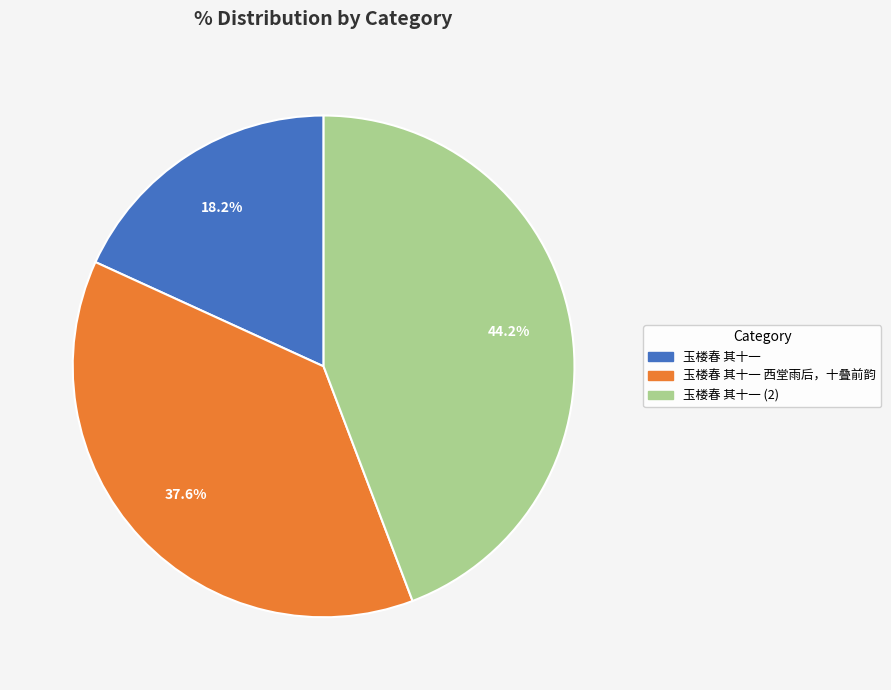

Rank the categories by value from lowest to highest.

玉楼春 其十一, 玉楼春 其十一 西堂雨后，十叠前韵, 玉楼春 其十一 (2)